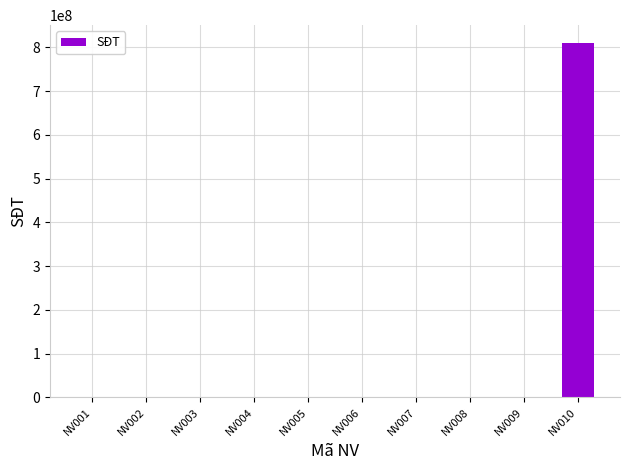

What is the sum of all values?

810000045